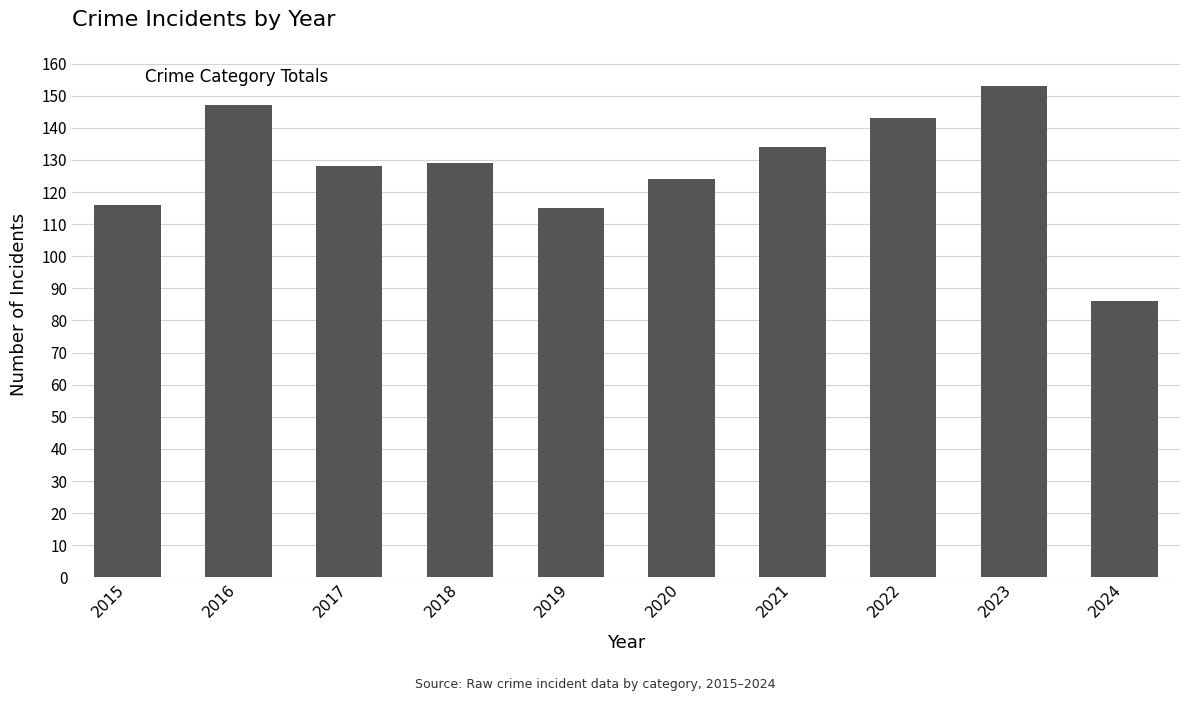

Reading left to right, extract all data points from this chart.

2015=116	2016=147	2017=128	2018=129	2019=115	2020=124	2021=134	2022=143	2023=153	2024=86